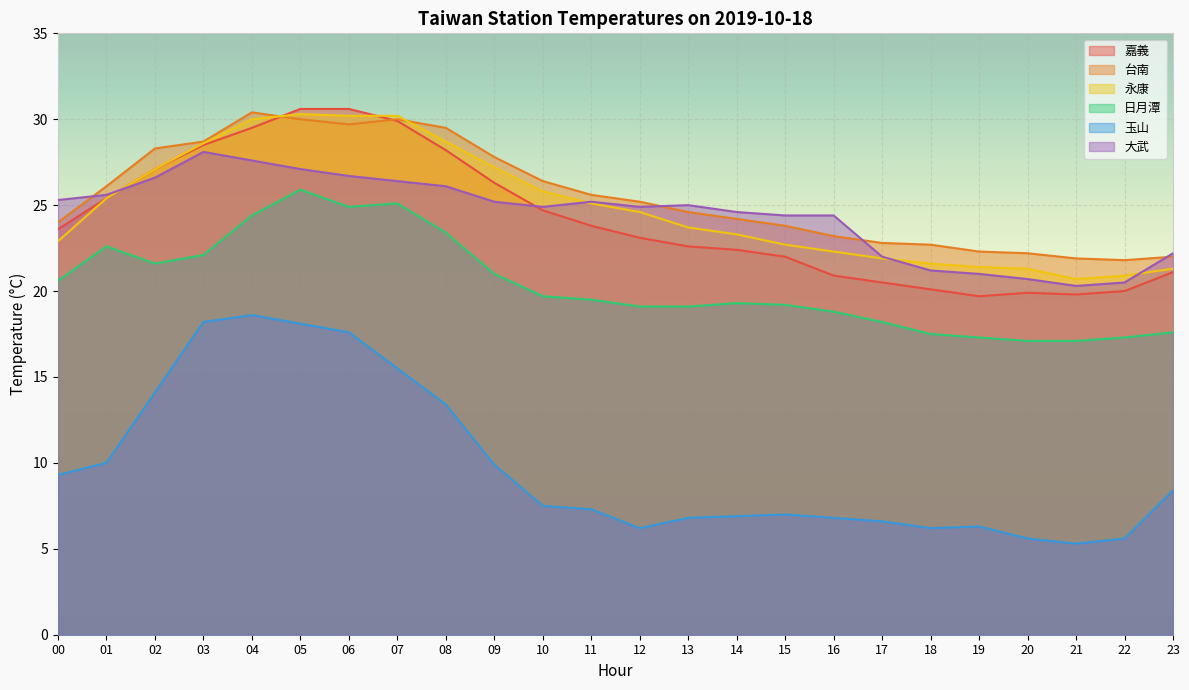

Between which two adjacent categories do 嘉義 and 大武 first intersect?

01 and 02